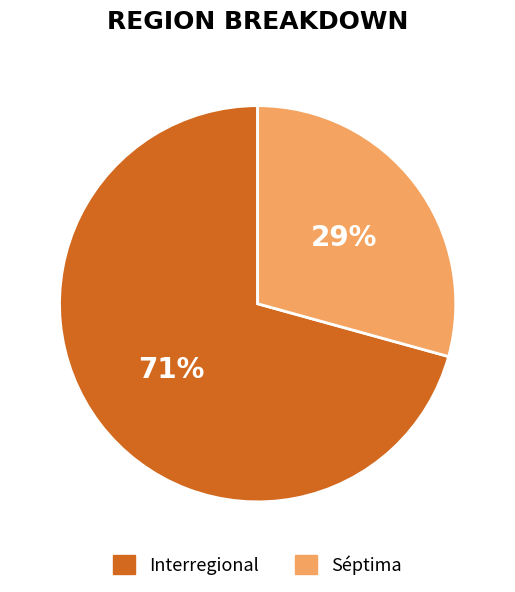

To the nearest percent, what is the combined percentage of Interregional and Séptima?

100%